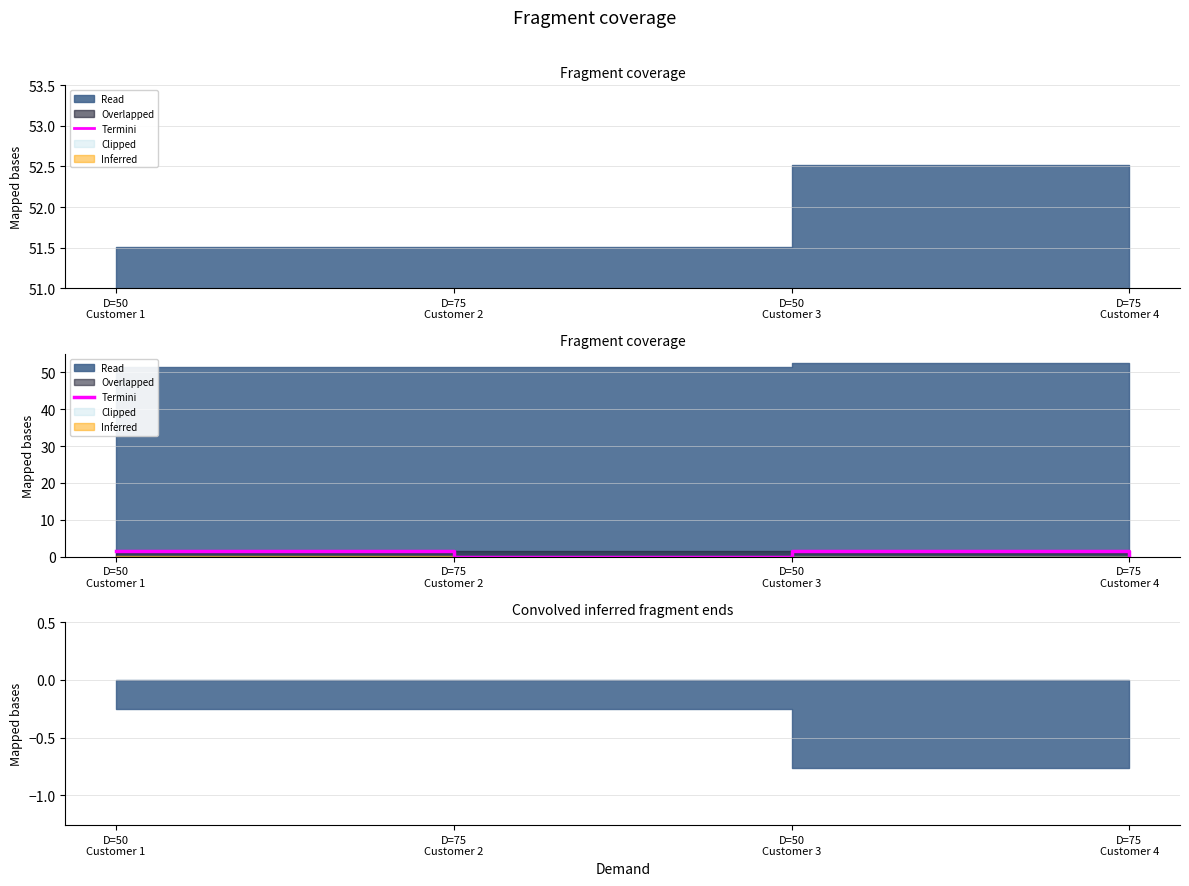

The chart shows a value of 0.9 at D=75
Customer 2. True or false?

False